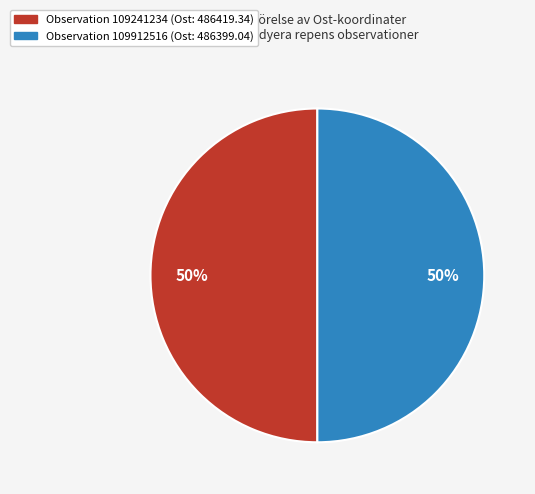

How many slices are in this pie chart?

2